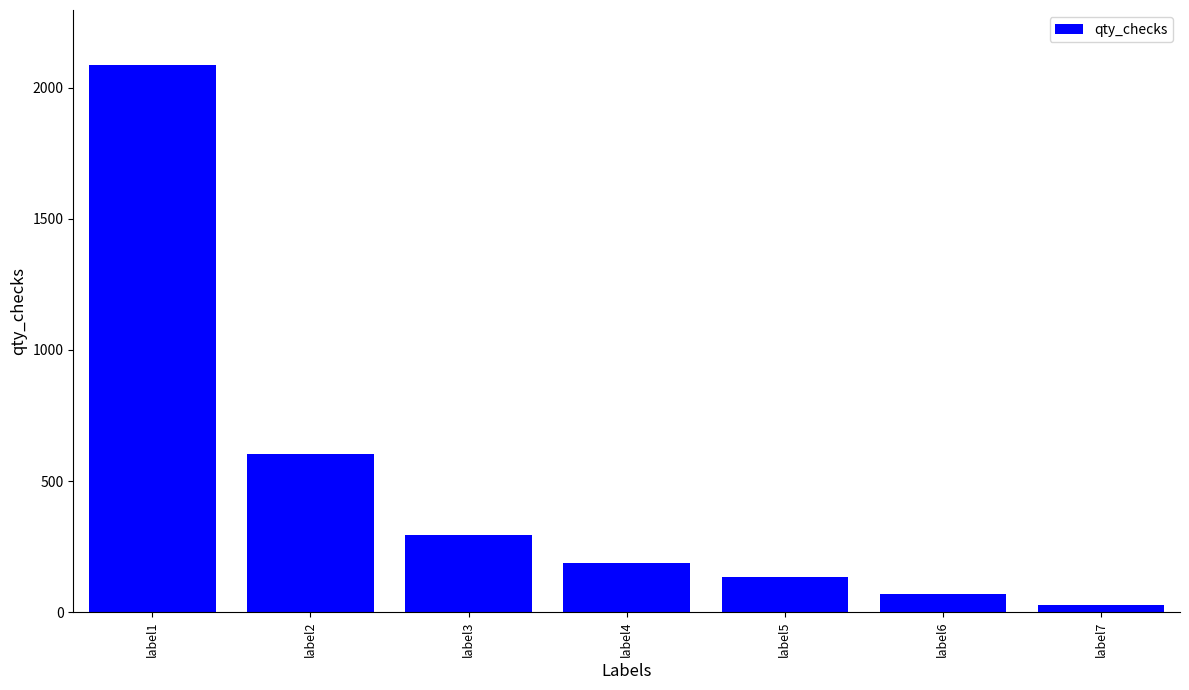

Reading left to right, what are all the values shown in this chart?

label1=2087	label2=603	label3=294	label4=189	label5=136	label6=70	label7=29